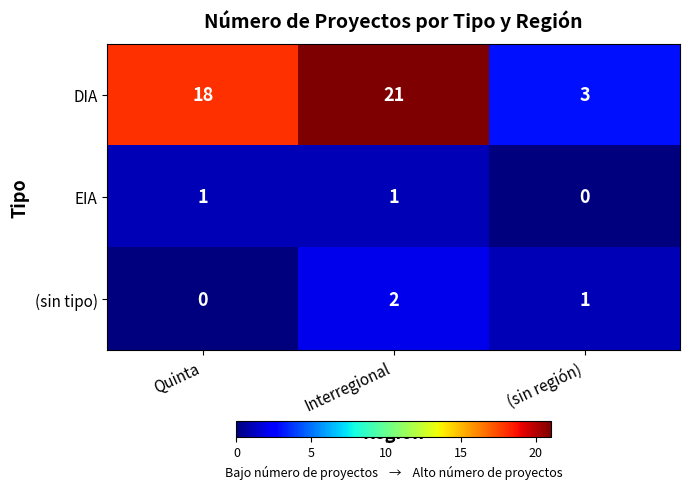

Which series has the largest range (max minus min)?

DIA